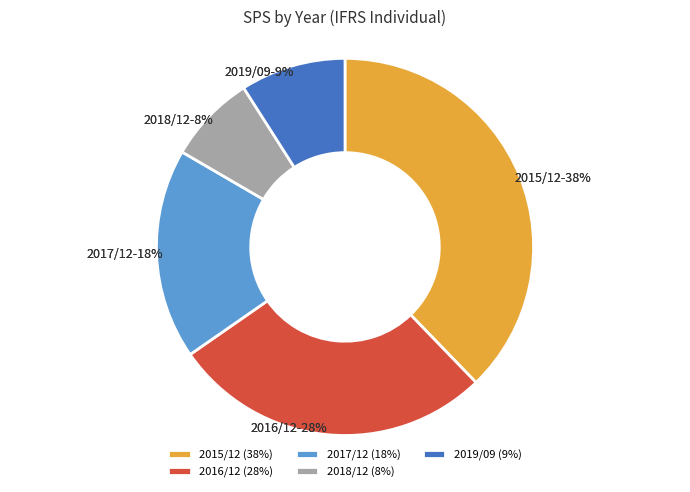

The 2016/12 slice represents 28% of the pie. True or false?

True